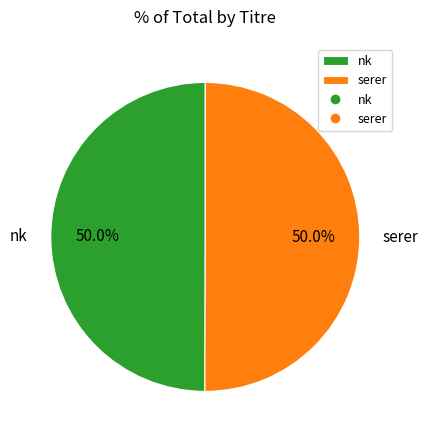

Is the sum of nk and serer greater than half?

Yes